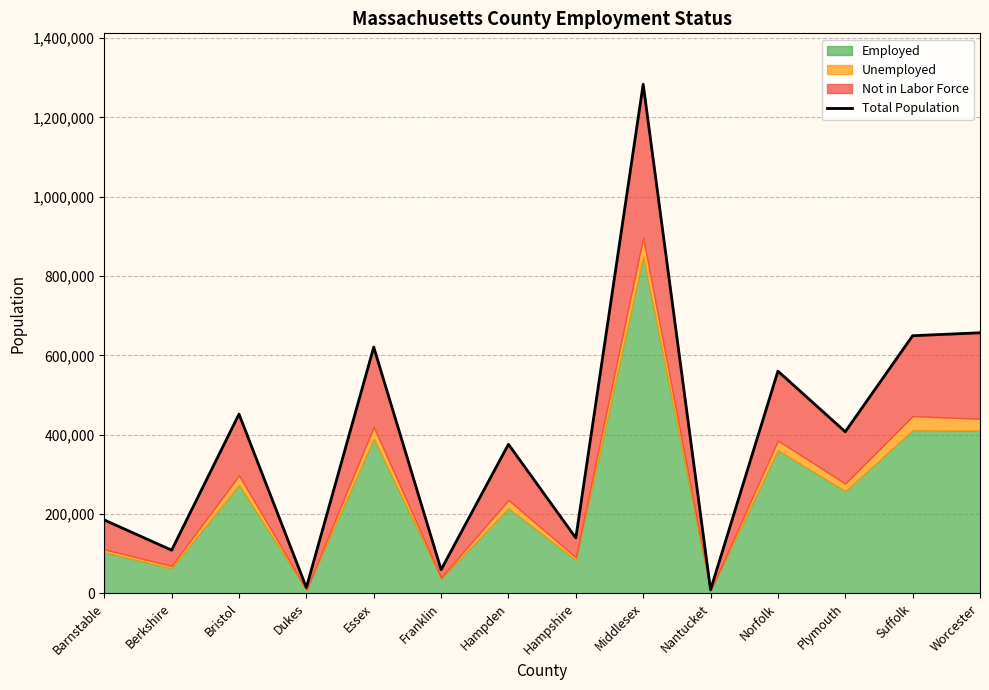

How many categories are shown in the chart?

14